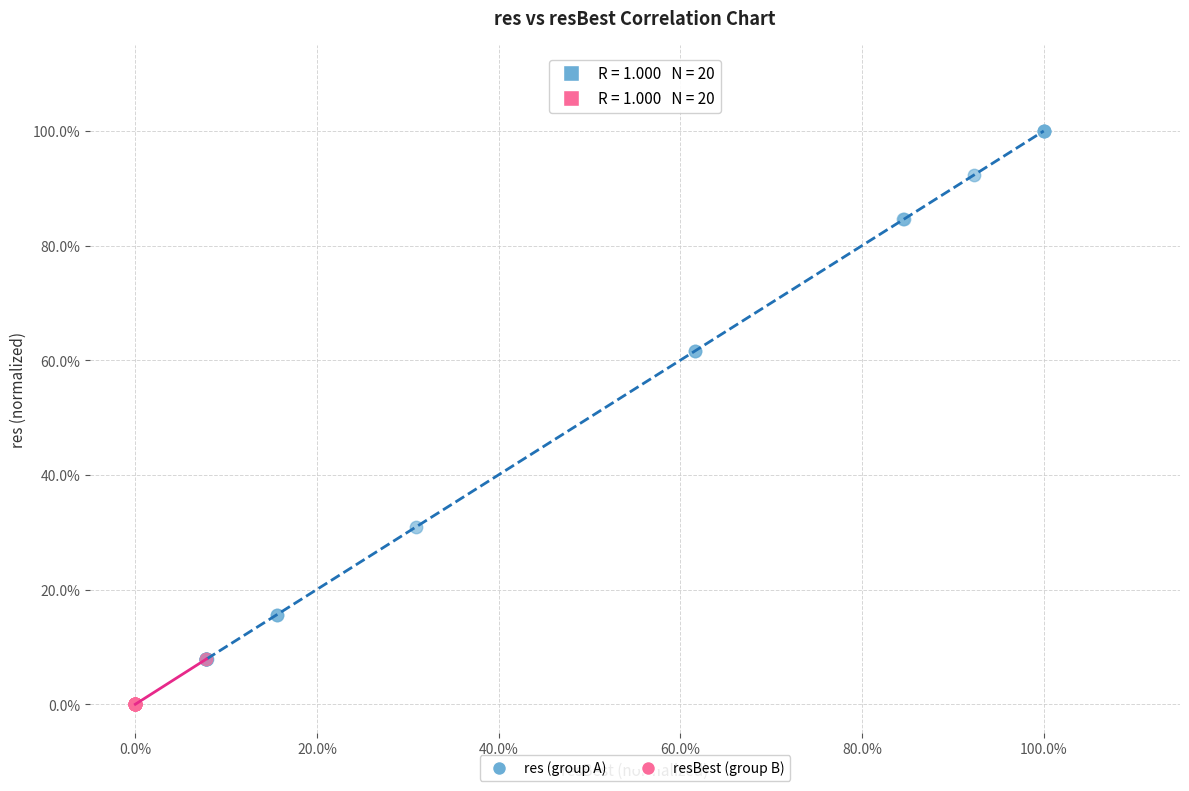

Which series reaches the maximum Y coordinate?

res (group A)